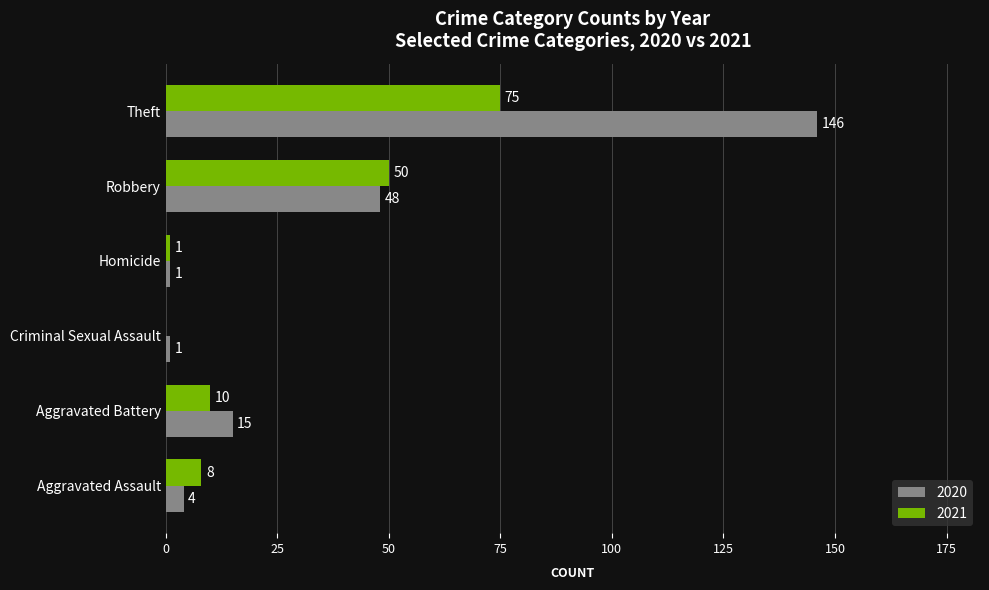

Read the 2021 value at Aggravated Assault, to the nearest 10.

10